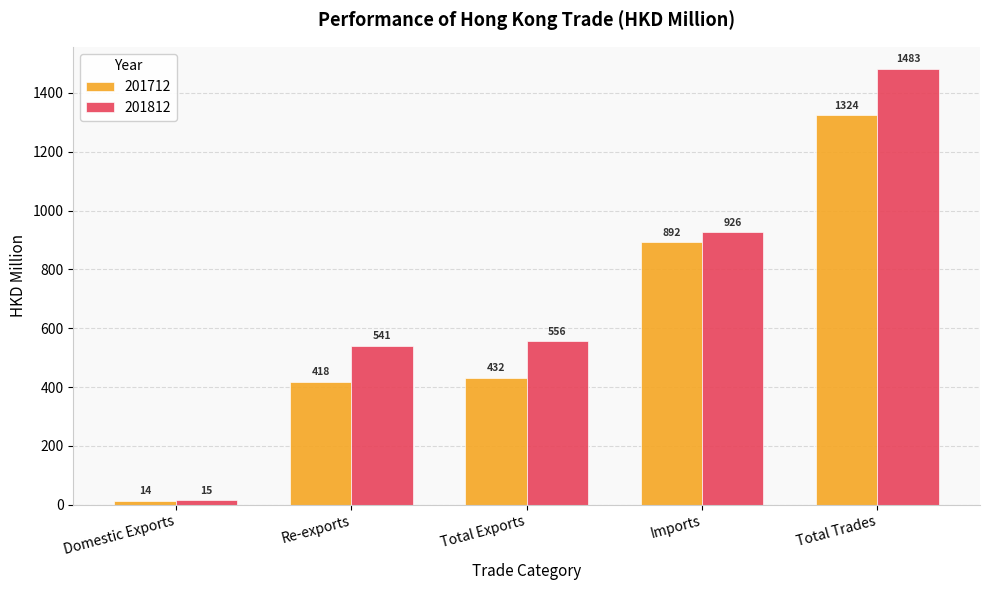

What is the minimum value shown in the chart?

13.7